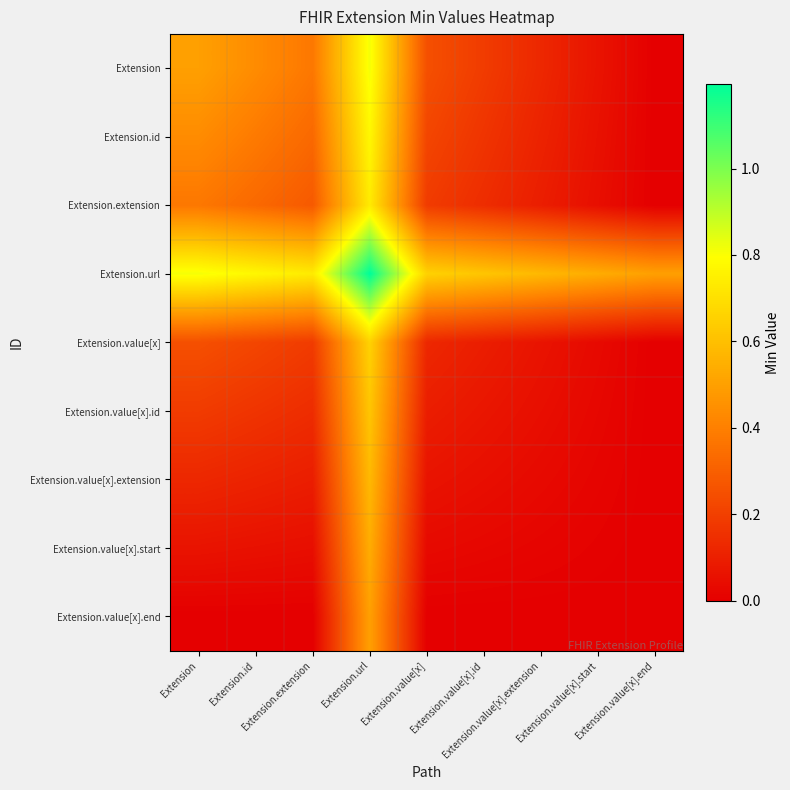

At which category does the chart reach its minimum across all series?

Extension.value[x].end